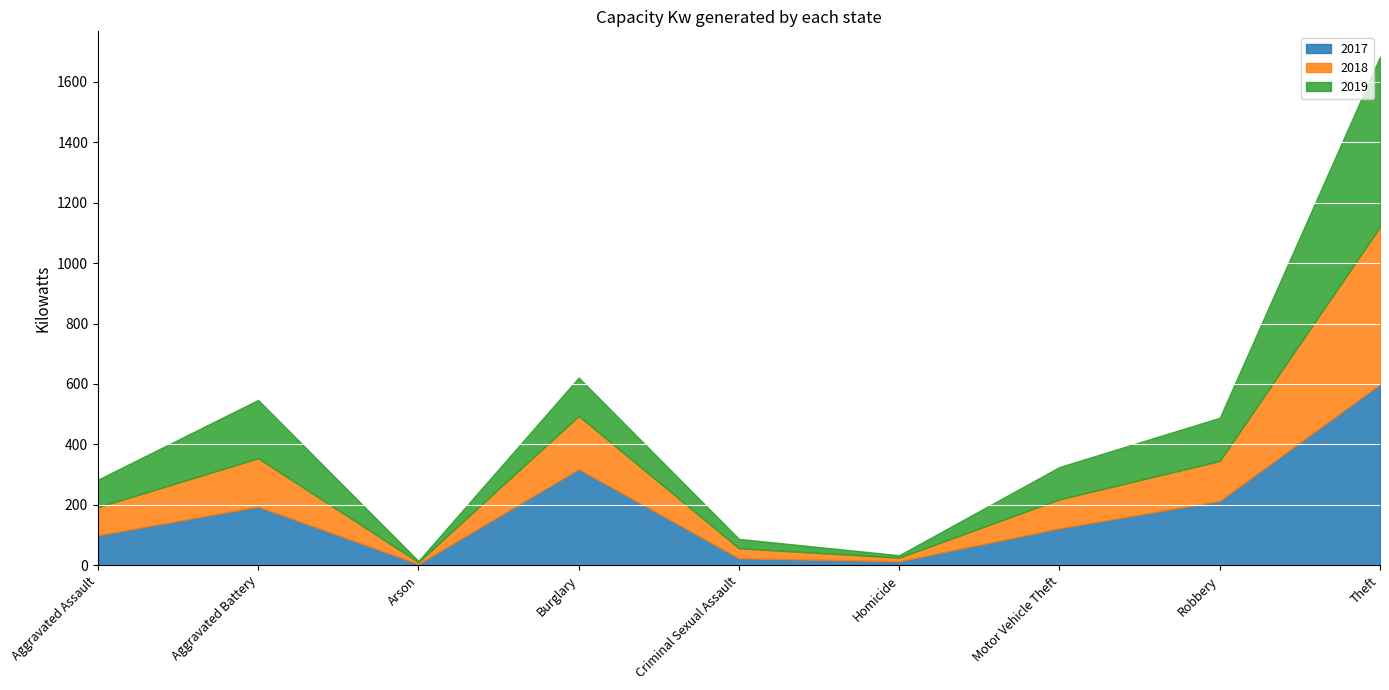

What is the minimum value shown in the chart?

4